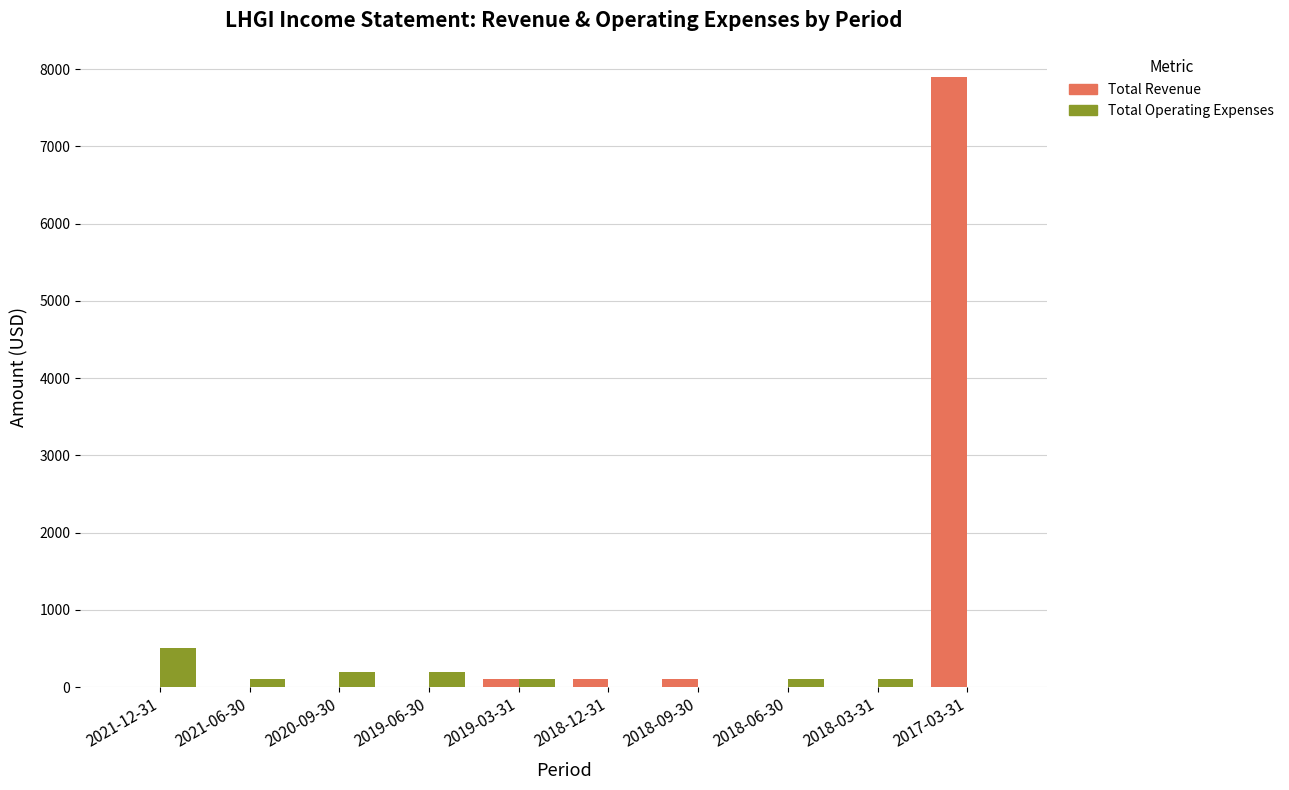

What is the total value across all series at 2018-06-30?

100